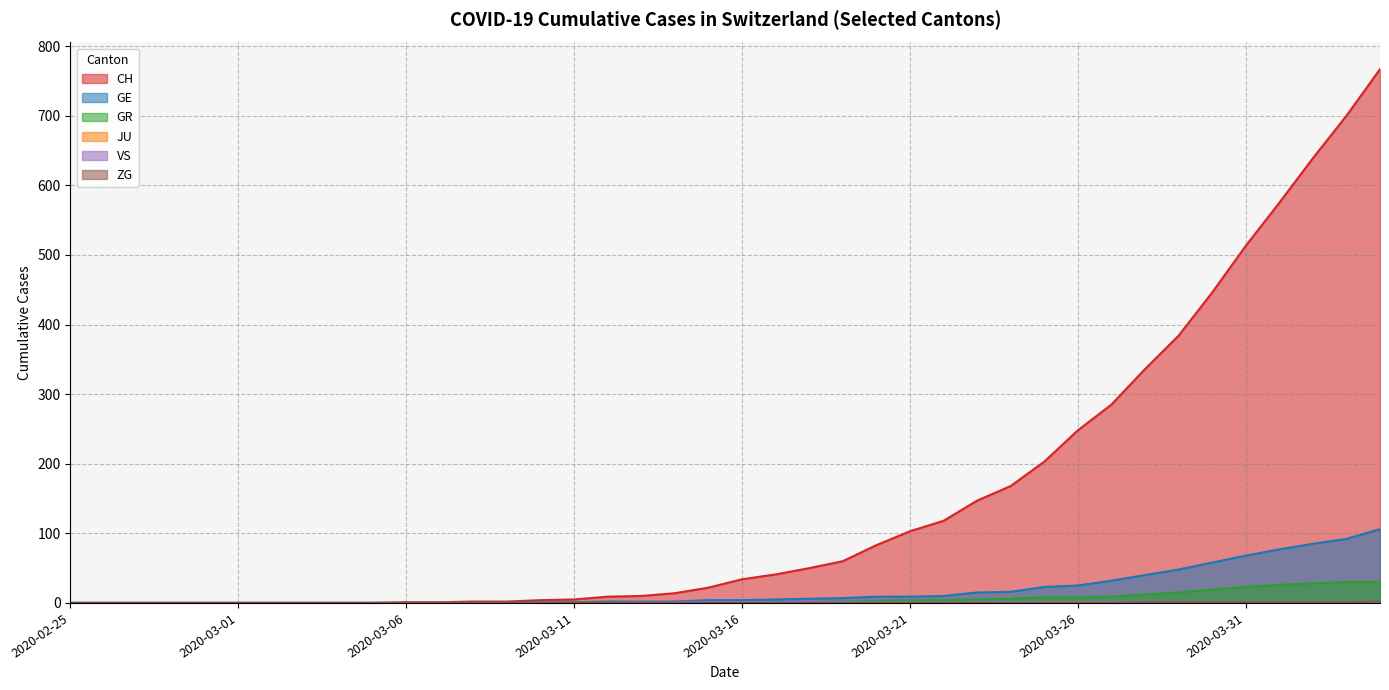

Reading left to right, what are all the values shown in this chart?

CH: 2020-02-25=0	2020-02-26=0	2020-02-27=0	2020-02-28=0	2020-02-29=0	2020-03-01=0	2020-03-02=0	2020-03-03=0	2020-03-04=0	2020-03-05=0	2020-03-06=1	2020-03-07=1	2020-03-08=2	2020-03-09=2	2020-03-10=4	2020-03-11=5	2020-03-12=9	2020-03-13=10	2020-03-14=14	2020-03-15=22	2020-03-16=34	2020-03-17=41	2020-03-18=50	2020-03-19=60	2020-03-20=83	2020-03-21=103	2020-03-22=118	2020-03-23=147	2020-03-24=168	2020-03-25=203	2020-03-26=248	2020-03-27=285	2020-03-28=336	2020-03-29=384	2020-03-30=446	2020-03-31=513	2020-04-01=575	2020-04-02=639	2020-04-03=700	2020-04-04=767
GE: 2020-02-25=0	2020-02-26=0	2020-02-27=0	2020-02-28=0	2020-02-29=0	2020-03-01=0	2020-03-02=0	2020-03-03=0	2020-03-04=0	2020-03-05=0	2020-03-06=0	2020-03-07=0	2020-03-08=0	2020-03-09=0	2020-03-10=1	2020-03-11=1	2020-03-12=2	2020-03-13=2	2020-03-14=2	2020-03-15=4	2020-03-16=4	2020-03-17=5	2020-03-18=6	2020-03-19=7	2020-03-20=9	2020-03-21=9	2020-03-22=10	2020-03-23=15	2020-03-24=16	2020-03-25=23	2020-03-26=25	2020-03-27=32	2020-03-28=40	2020-03-29=48	2020-03-30=58	2020-03-31=68	2020-04-01=77	2020-04-02=85	2020-04-03=92	2020-04-04=106
GR: 2020-02-25=0	2020-02-26=0	2020-02-27=0	2020-02-28=0	2020-02-29=0	2020-03-01=0	2020-03-02=0	2020-03-03=0	2020-03-04=0	2020-03-05=0	2020-03-06=0	2020-03-07=0	2020-03-08=0	2020-03-09=0	2020-03-10=0	2020-03-11=0	2020-03-12=0	2020-03-13=0	2020-03-14=0	2020-03-15=0	2020-03-16=1	2020-03-17=1	2020-03-18=1	2020-03-19=2	2020-03-20=3	2020-03-21=4	2020-03-22=4	2020-03-23=5	2020-03-24=6	2020-03-25=8	2020-03-26=8	2020-03-27=9	2020-03-28=12	2020-03-29=15	2020-03-30=19	2020-03-31=23	2020-04-01=26	2020-04-02=28	2020-04-03=30	2020-04-04=30
VS: 2020-02-25=0	2020-02-26=0	2020-02-27=0	2020-02-28=0	2020-02-29=0	2020-03-01=0	2020-03-02=0	2020-03-03=0	2020-03-04=0	2020-03-05=0	2020-03-06=0	2020-03-07=0	2020-03-08=0	2020-03-09=0	2020-03-10=0	2020-03-11=0	2020-03-12=0	2020-03-13=1	2020-03-14=1	2020-03-15=1	2020-03-16=1	2020-03-17=1	2020-03-18=1	2020-03-19=1	2020-03-20=1	2020-03-21=1	2020-03-22=1	2020-03-23=1	2020-03-24=1	2020-03-25=1	2020-03-26=1	2020-03-27=1	2020-03-28=1	2020-03-29=1	2020-03-30=1	2020-03-31=1	2020-04-01=1	2020-04-02=1	2020-04-03=1	2020-04-04=1
ZG: 2020-02-25=0	2020-02-26=0	2020-02-27=0	2020-02-28=0	2020-02-29=0	2020-03-01=0	2020-03-02=0	2020-03-03=0	2020-03-04=0	2020-03-05=0	2020-03-06=0	2020-03-07=0	2020-03-08=0	2020-03-09=0	2020-03-10=0	2020-03-11=0	2020-03-12=0	2020-03-13=0	2020-03-14=0	2020-03-15=0	2020-03-16=0	2020-03-17=0	2020-03-18=0	2020-03-19=0	2020-03-20=0	2020-03-21=0	2020-03-22=0	2020-03-23=0	2020-03-24=0	2020-03-25=0	2020-03-26=0	2020-03-27=0	2020-03-28=1	2020-03-29=1	2020-03-30=1	2020-03-31=1	2020-04-01=1	2020-04-02=1	2020-04-03=1	2020-04-04=2